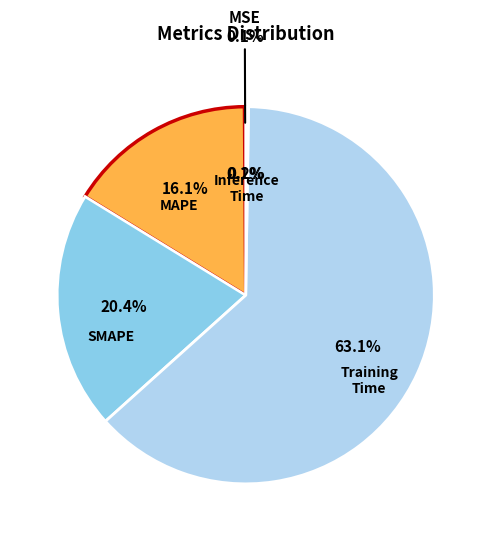

Is there any slice that represents more than half of the pie?

Yes